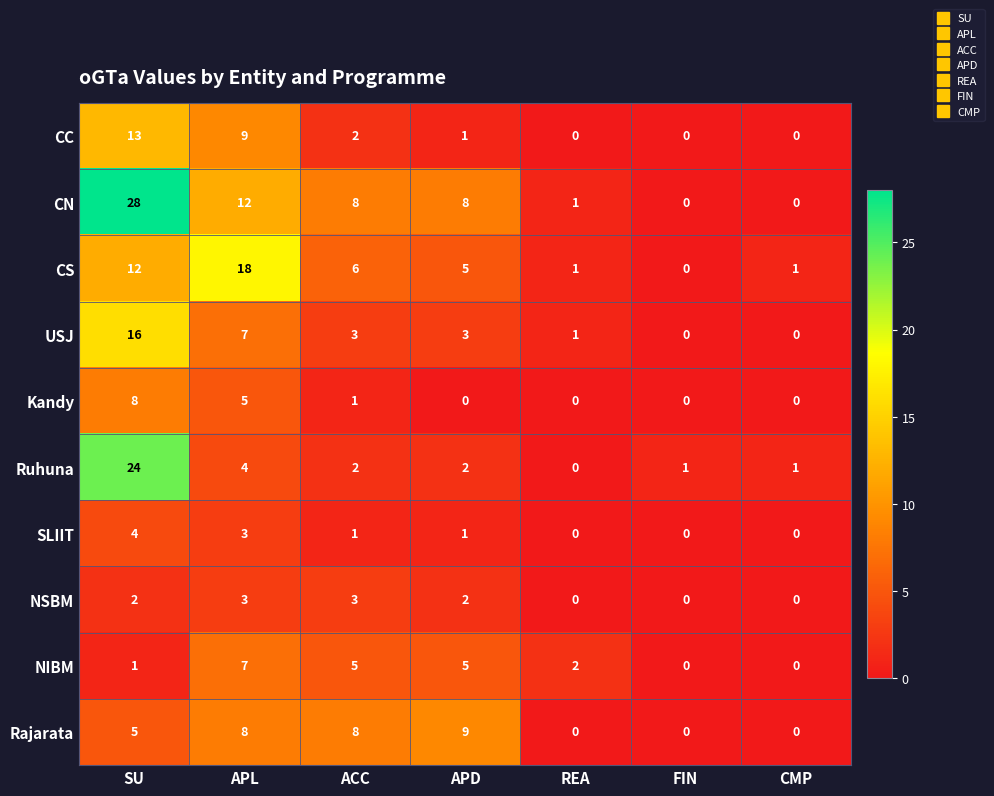

Which series changed the most between SU and FIN?

CN